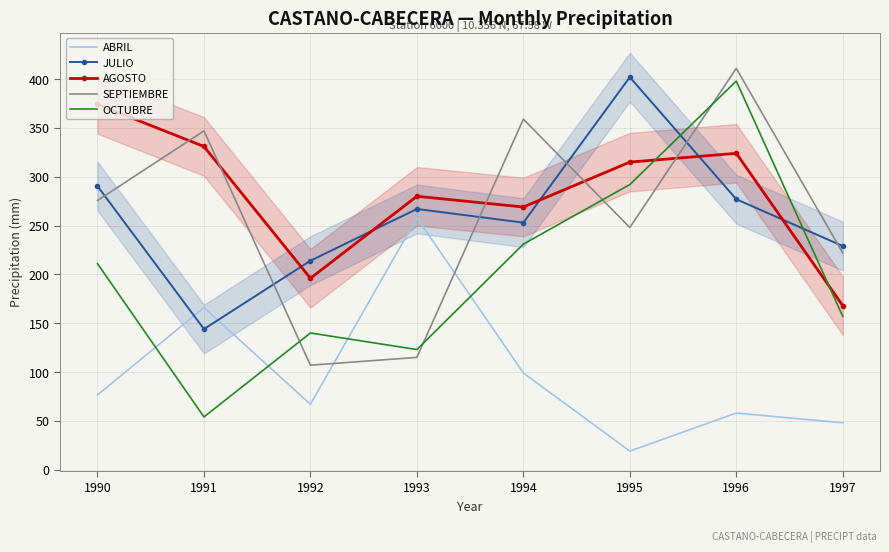

At which label does SEPTIEMBRE first exceed 275?

1990